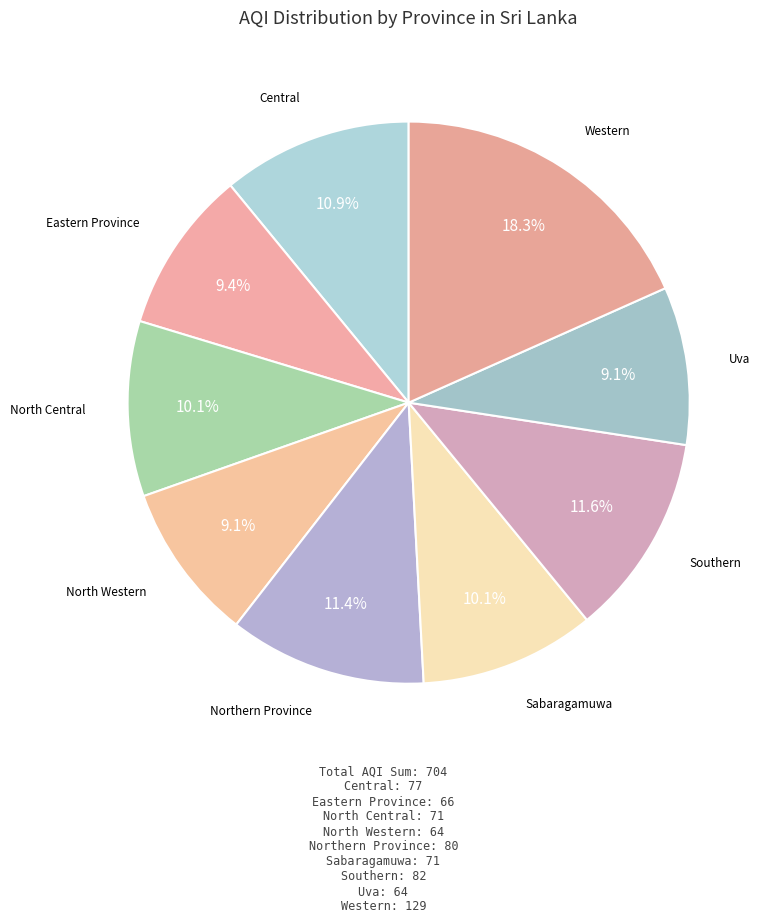

How many segments does this pie chart have?

9